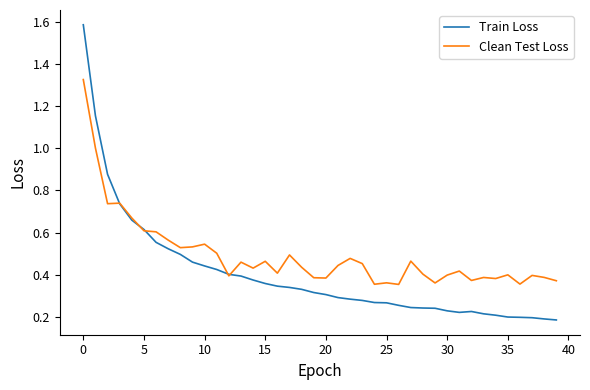

What is the maximum value shown in the chart?

1.6